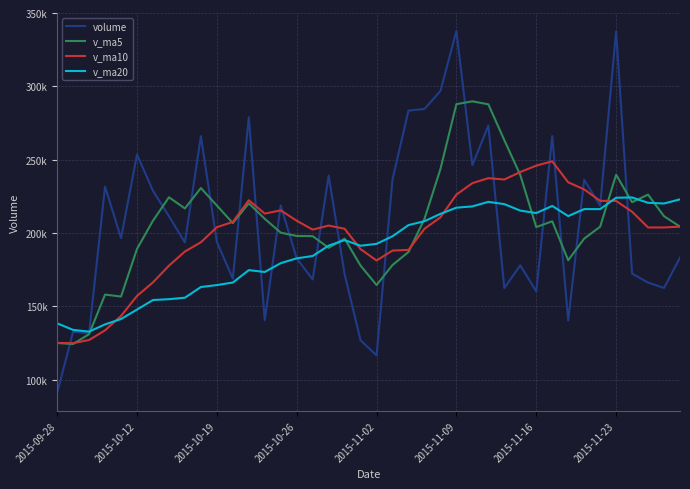

True or false: volume has more than 2 points higher than both neighbors.

True